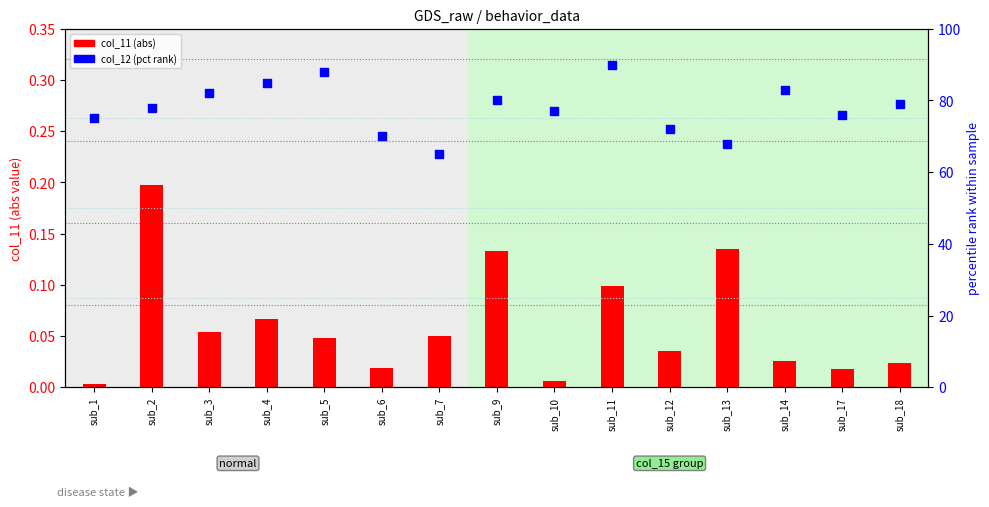

At how many categories does at least one series exceed 76?

9